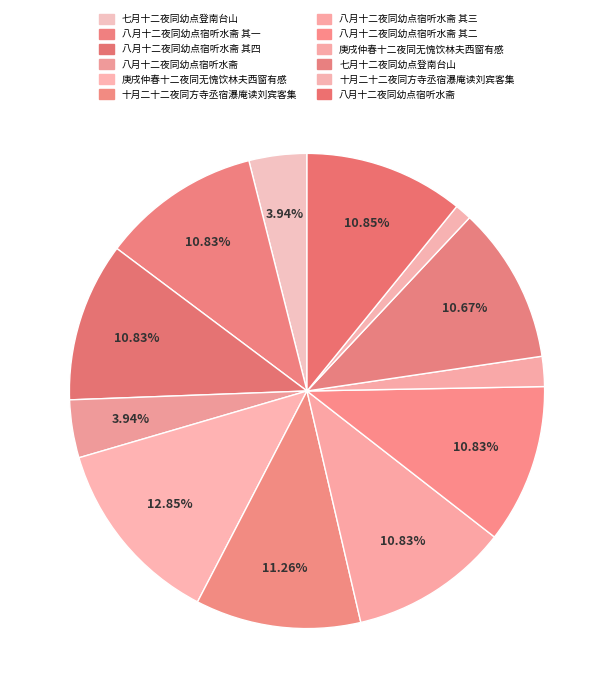

Count the number of slices in the pie.

12